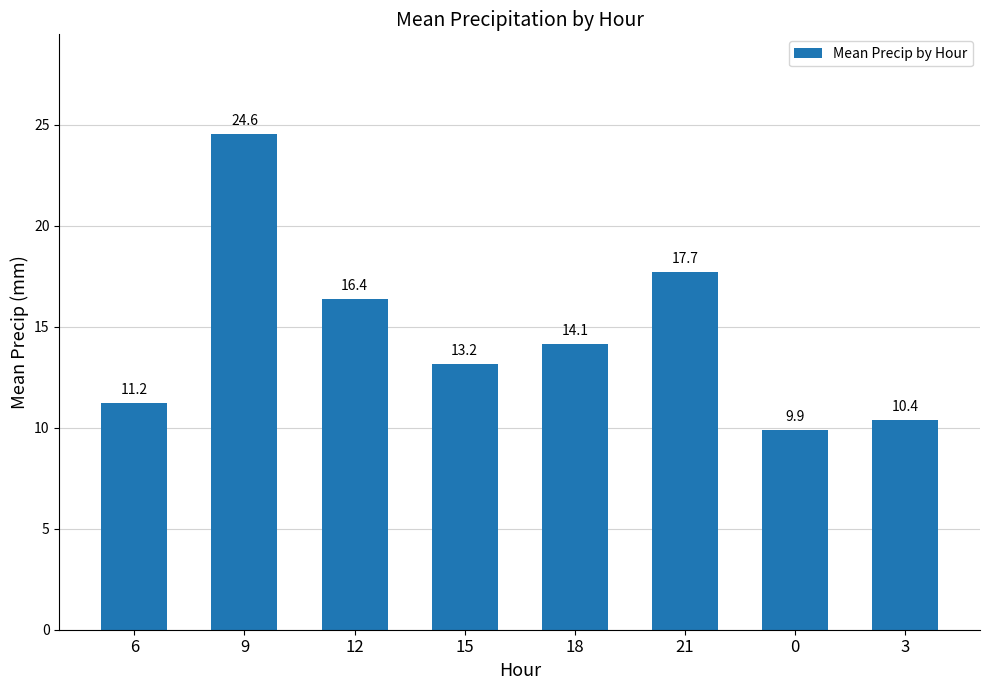

What is the change in value from 12 to 0?

-6.5